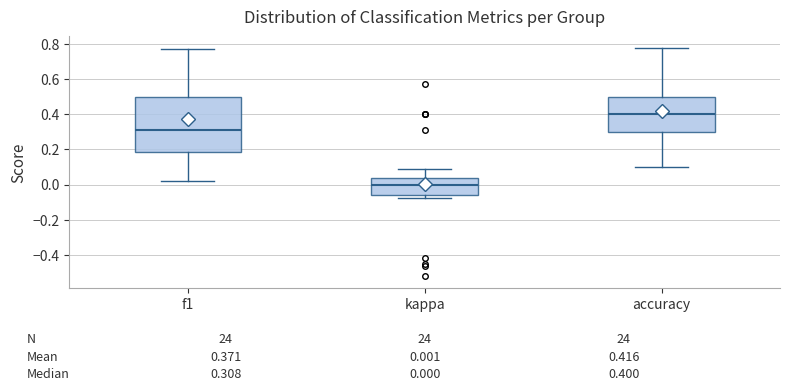

Which box has the highest median line?

accuracy